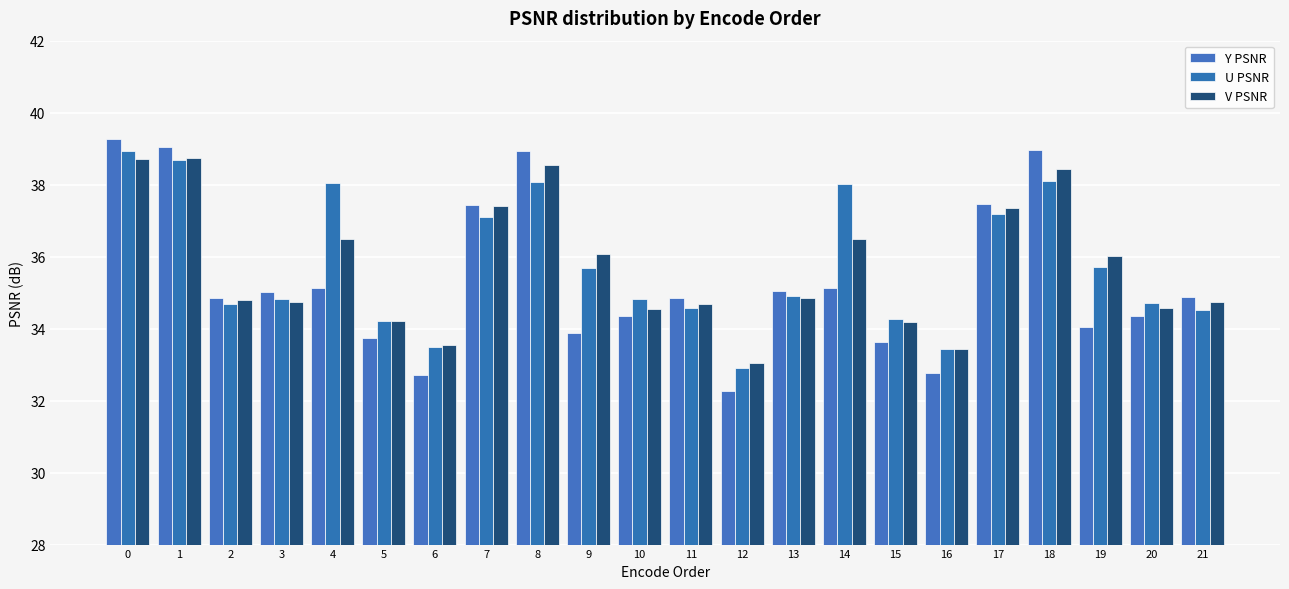

The V PSNR series shows 56.5 at 20. True or false?

False